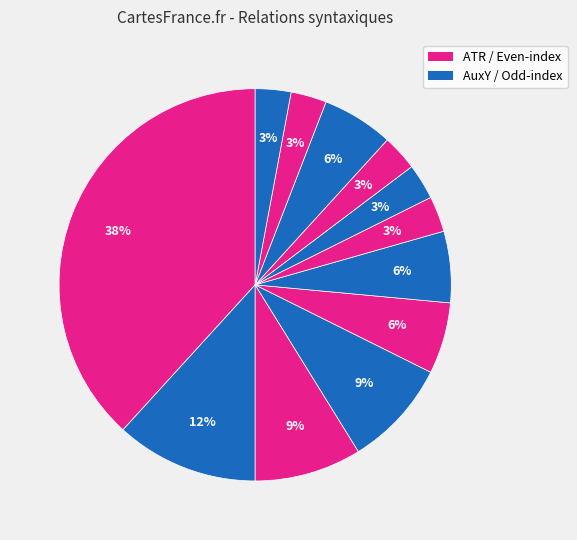

Count the number of slices in the pie.

12